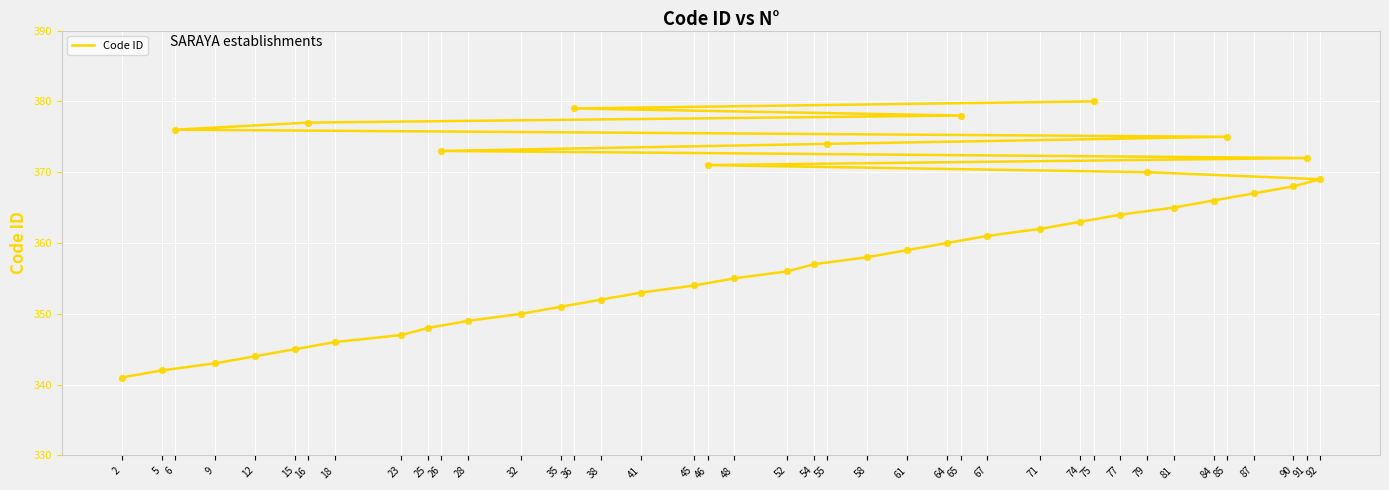

Between 16 and 23, which is larger?

16